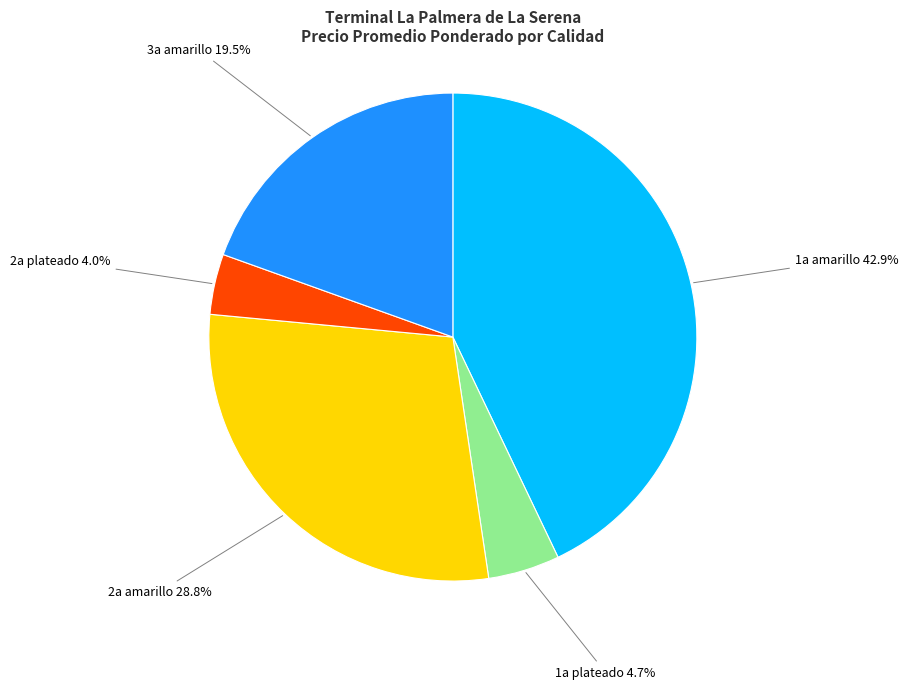

Is there any slice that represents more than half of the pie?

No